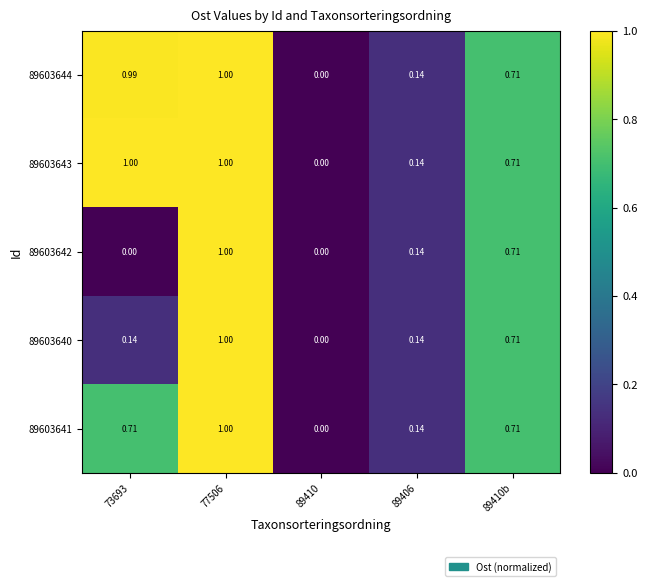

How many distinct data groups are displayed?

5